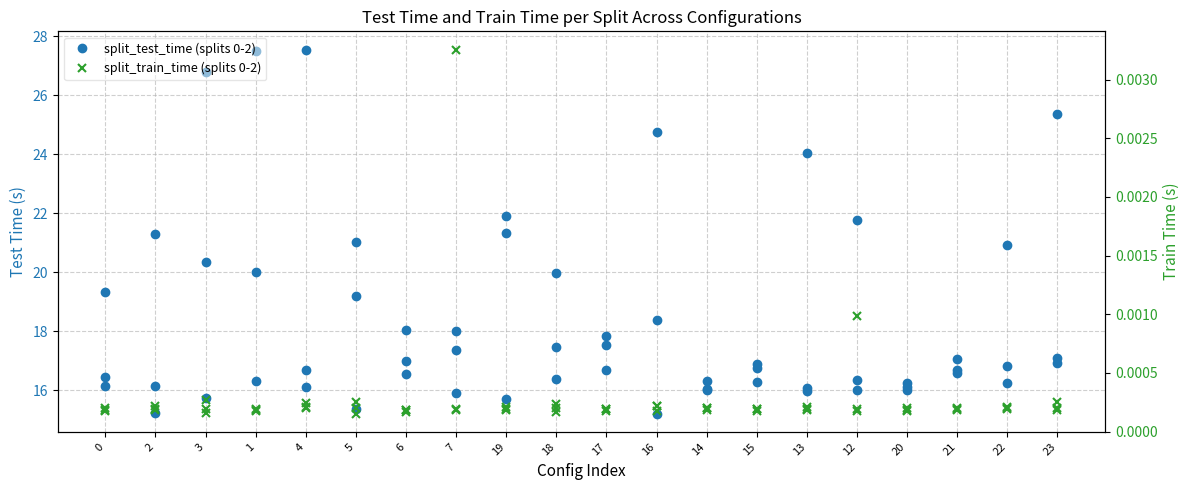

Rank the series at 16 from highest to lowest value.

split0_test_time, split0_train_time